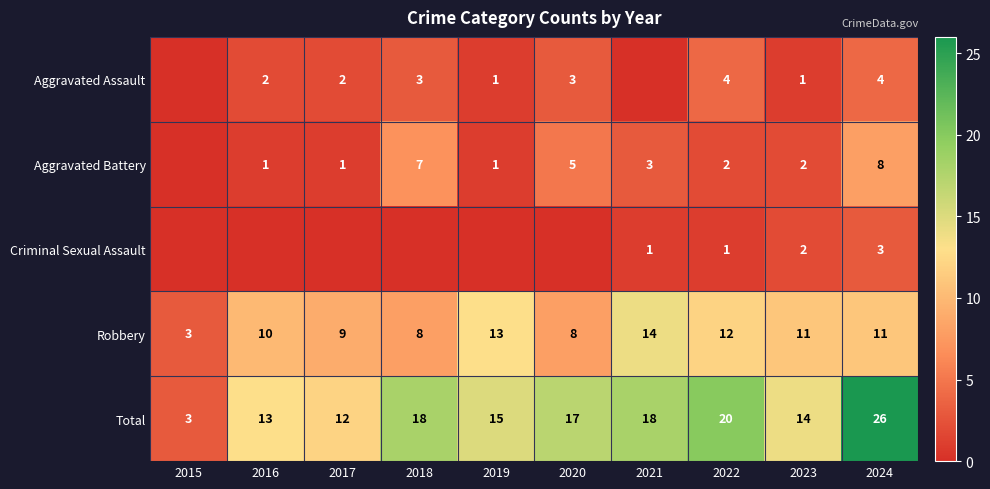

What is the sum of the Aggravated Assault values at 2020 and 2024?

7